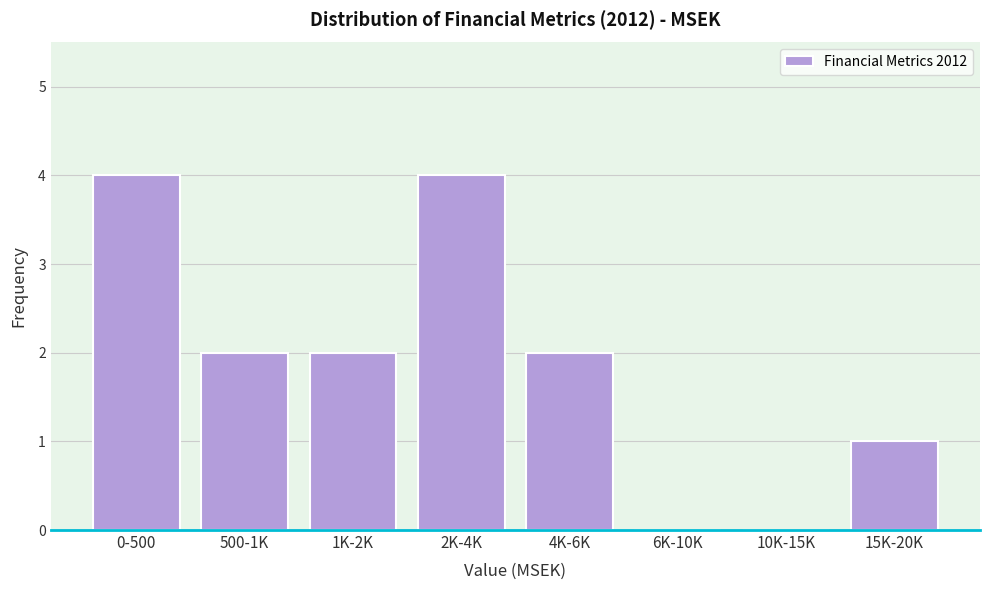

Reading left to right, transcribe all the data shown in this chart.

0-500=4	500-1K=2	1K-2K=2	2K-4K=4	4K-6K=2	6K-10K=0	10K-15K=0	15K-20K=1